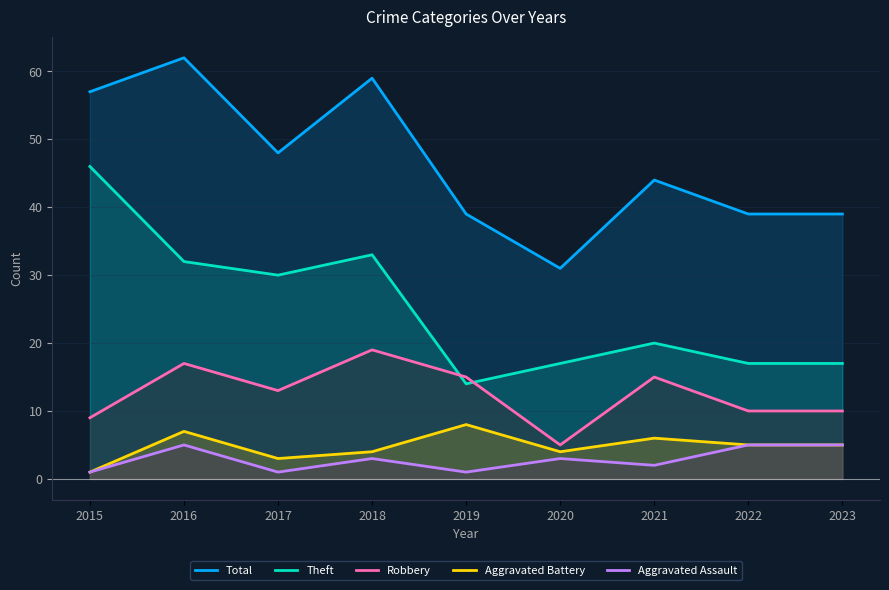

What is the difference between the maximum and minimum values in the Robbery series?

14